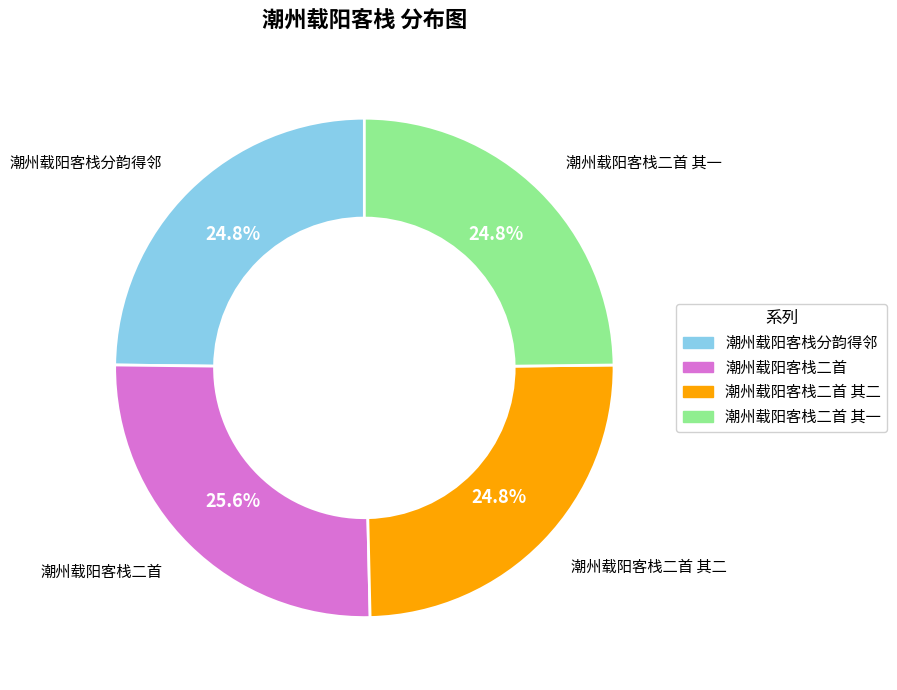

Count the number of slices in the pie.

4